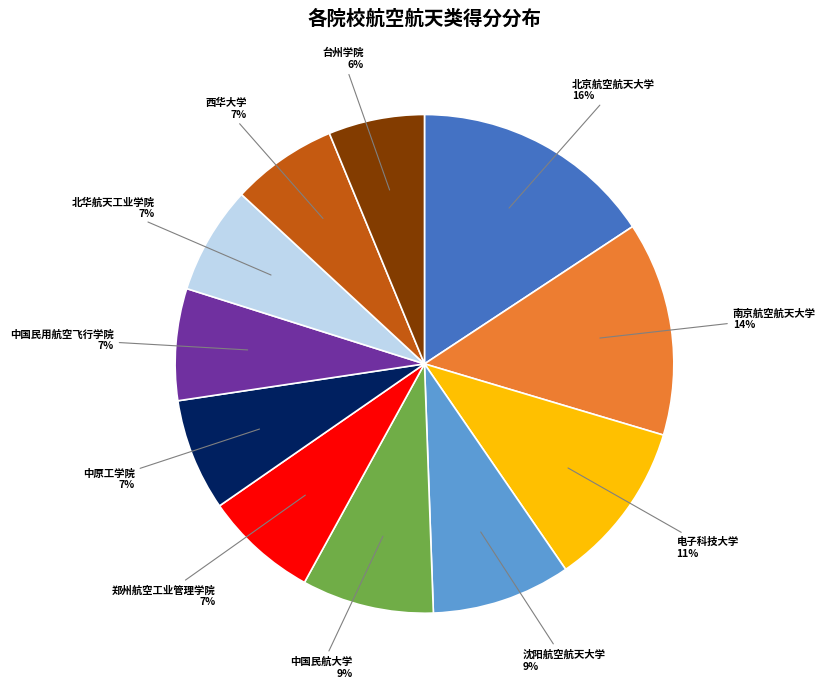

To the nearest percent, what is the average slice percentage?

9%